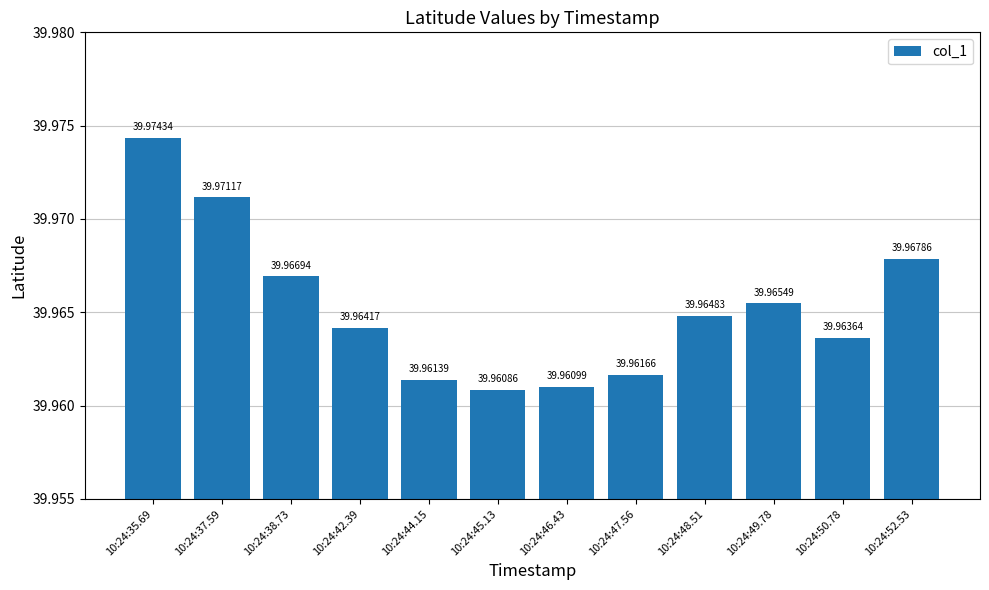

Reading left to right, transcribe all the data shown in this chart.

10:24:35.69=40.0	10:24:37.59=40.0	10:24:38.73=40.0	10:24:42.39=40.0	10:24:44.15=40.0	10:24:45.13=40.0	10:24:46.43=40.0	10:24:47.56=40.0	10:24:48.51=40.0	10:24:49.78=40.0	10:24:50.78=40.0	10:24:52.53=40.0